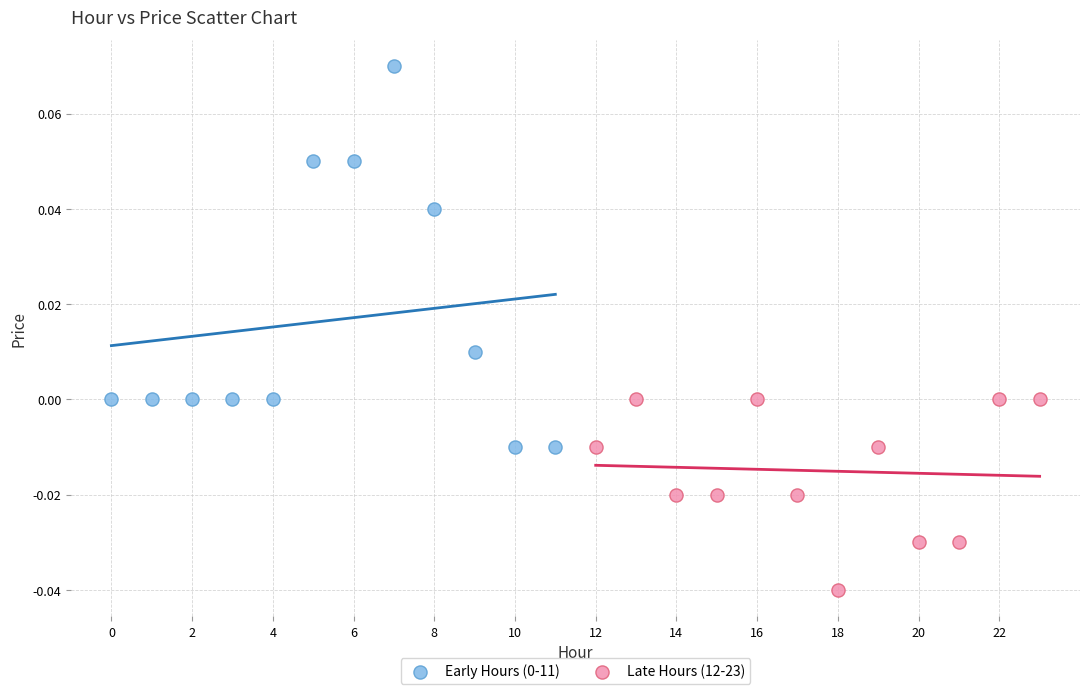

Which series contains the lowest Y value?

Late Hours (12-23)